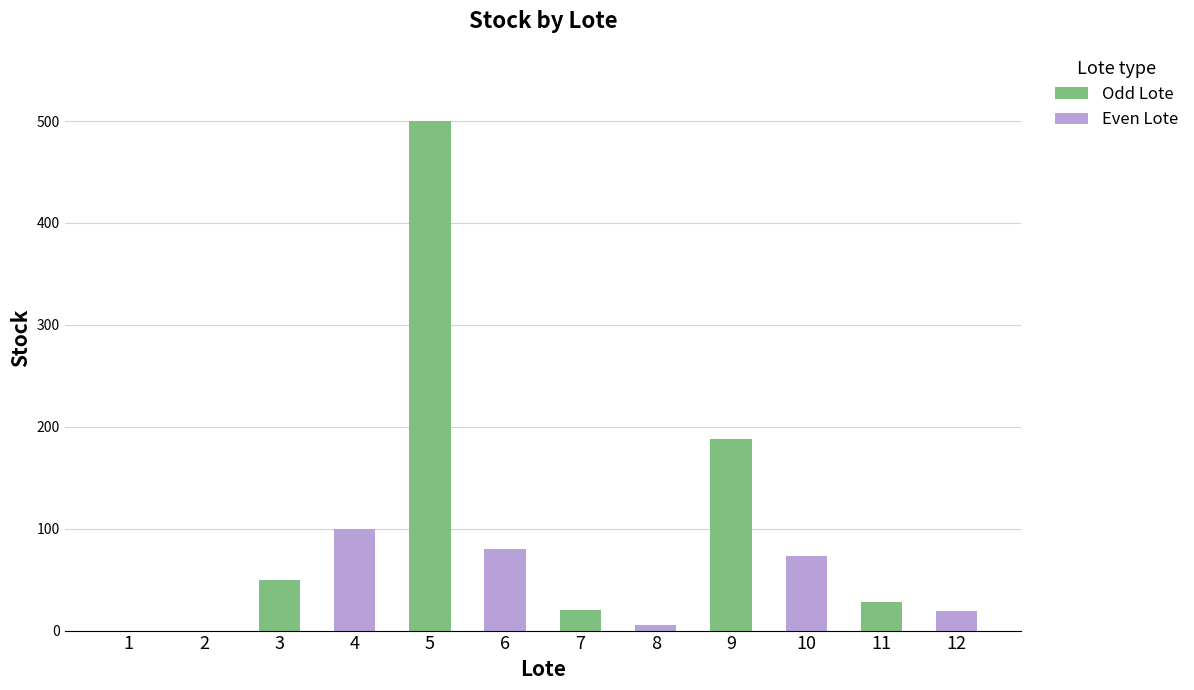

What is the sum of all values?

1063